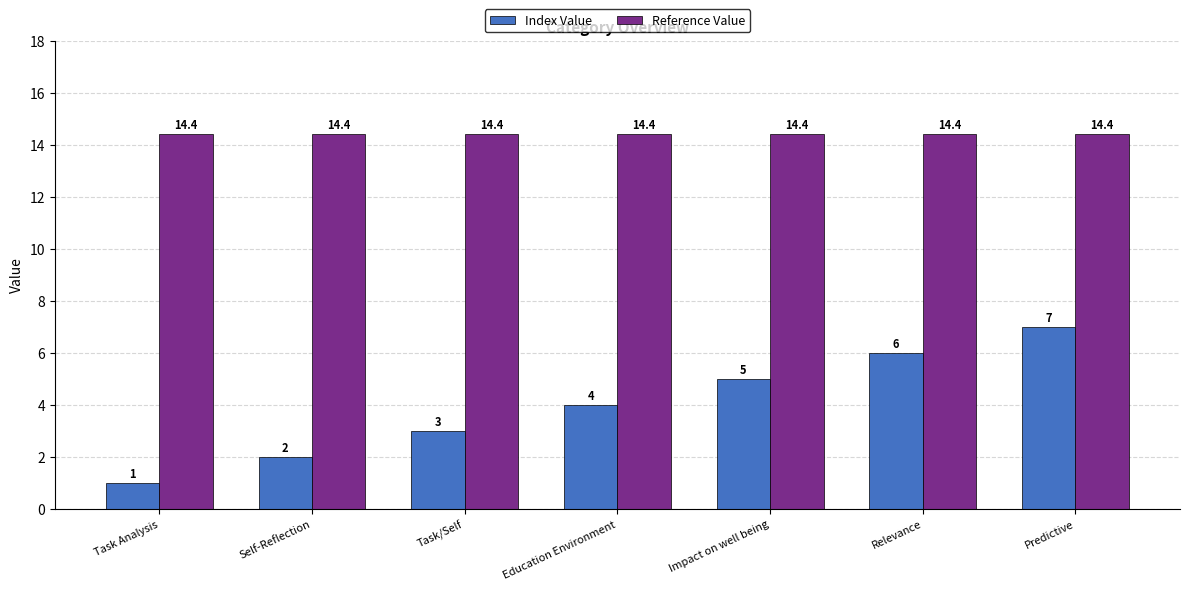

What is the label of the 4th bar from the left?

Education Environment